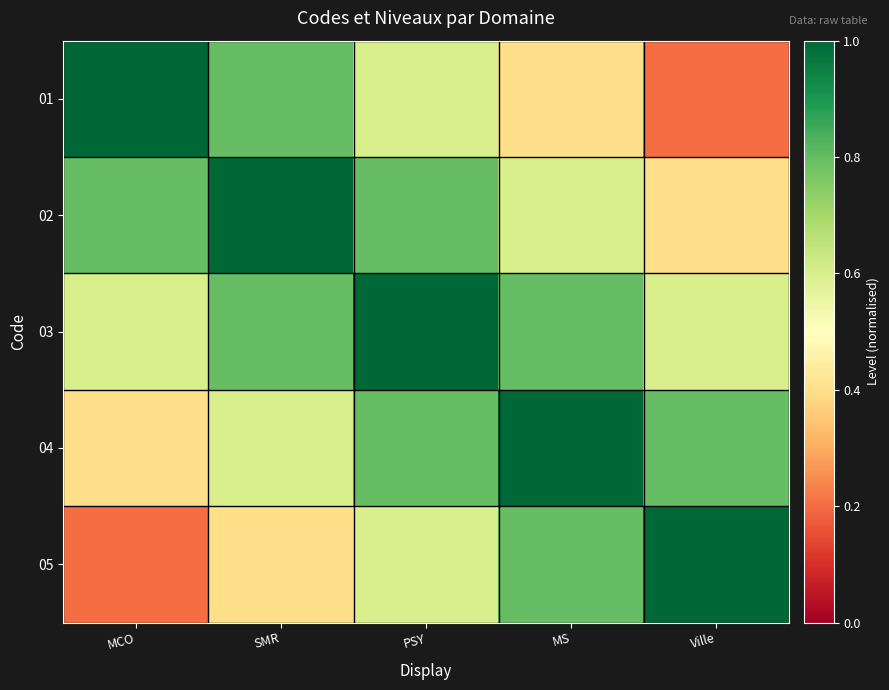

Which series changed the most between MCO and Ville?

01